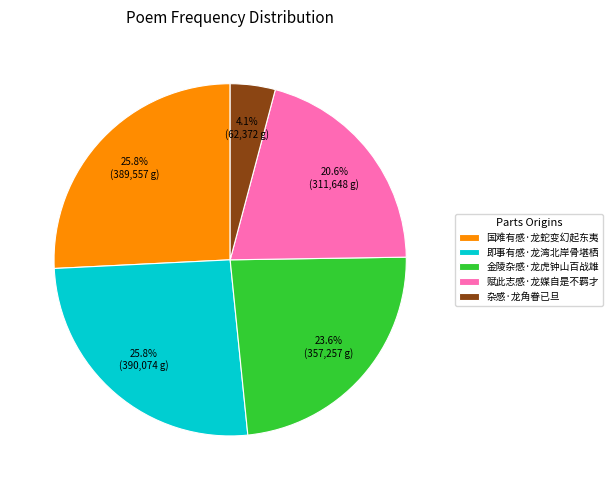

True or false: 即事有感·龙湾北岸骨堪栖 accounts for 26% of the total.

True